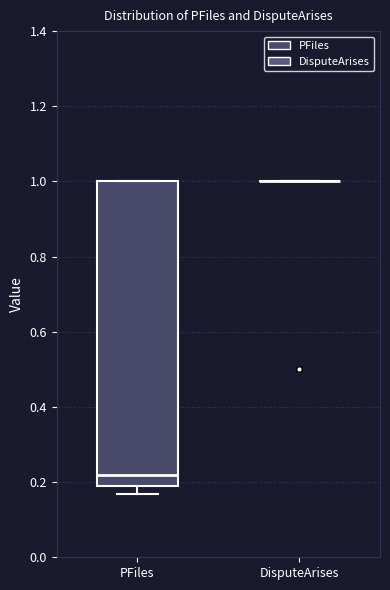

Reading left to right, transcribe this box plot: for each box, give where its median line is, the range the box spans, and where its two whiskers end, as read against the y-axis. The values are not printed on the chart, so give them approximately, as read against the axis.

PFiles: median 0.22, box 0.20 to 1.00, whiskers 0.16 to 1.00
DisputeArises: box collapsed to a line at 1.00, whiskers 1.00 to 1.00